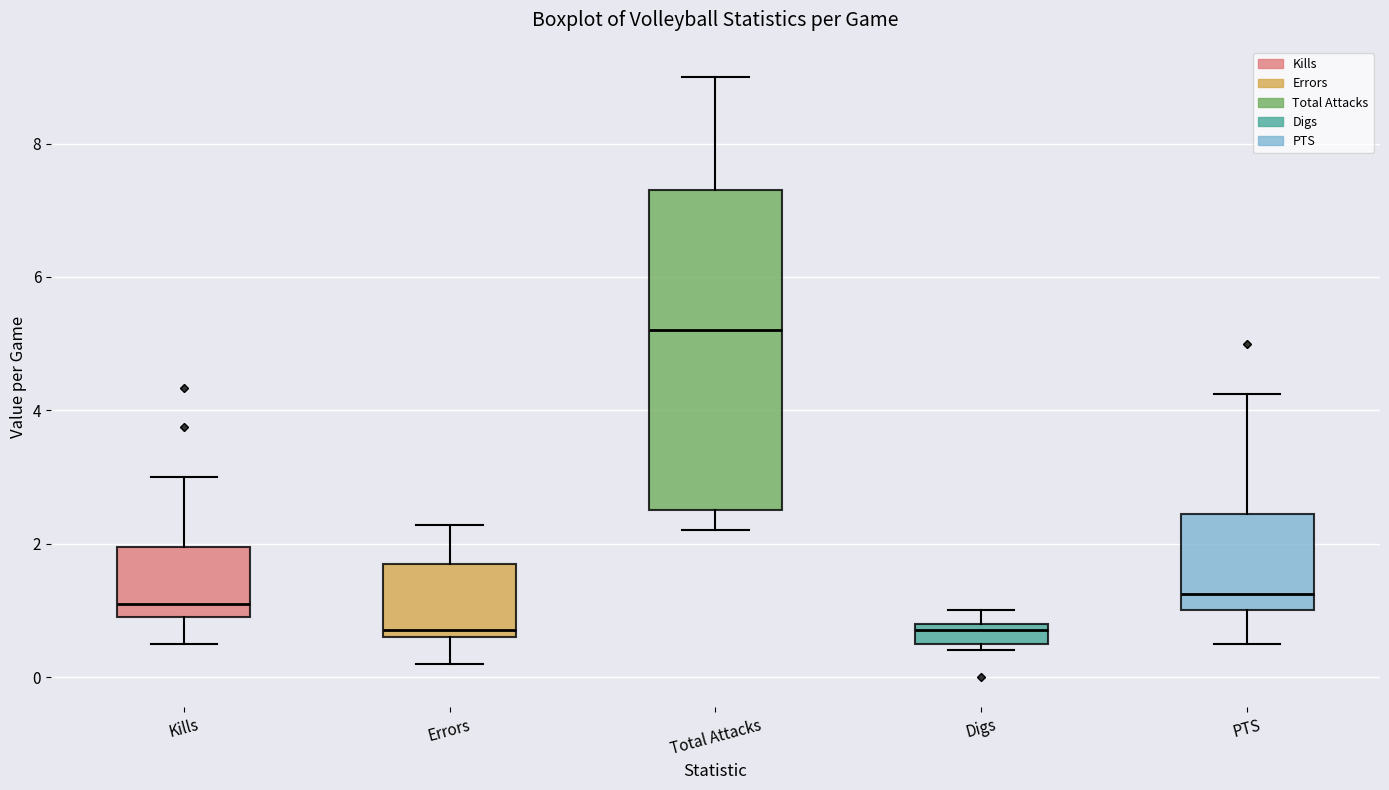

Reading left to right, read every box against the y-axis: the position of its median line, the range the box covers, and the ends of its whiskers. The values are not printed on the chart, so give them approximately, as read against the axis.

Kills: median 1.2, box 1.0 to 2.0, whiskers 0.6 to 3.0
Errors: median 0.8, box 0.6 to 1.8, whiskers 0.2 to 2.2
Total Attacks: median 5.2, box 2.6 to 7.4, whiskers 2.2 to 9.0
Digs: median 0.8 (just below the box's upper edge), box 0.6 to 0.8, whiskers 0.4 to 1.0
PTS: median 1.2, box 1.0 to 2.4, whiskers 0.6 to 4.2